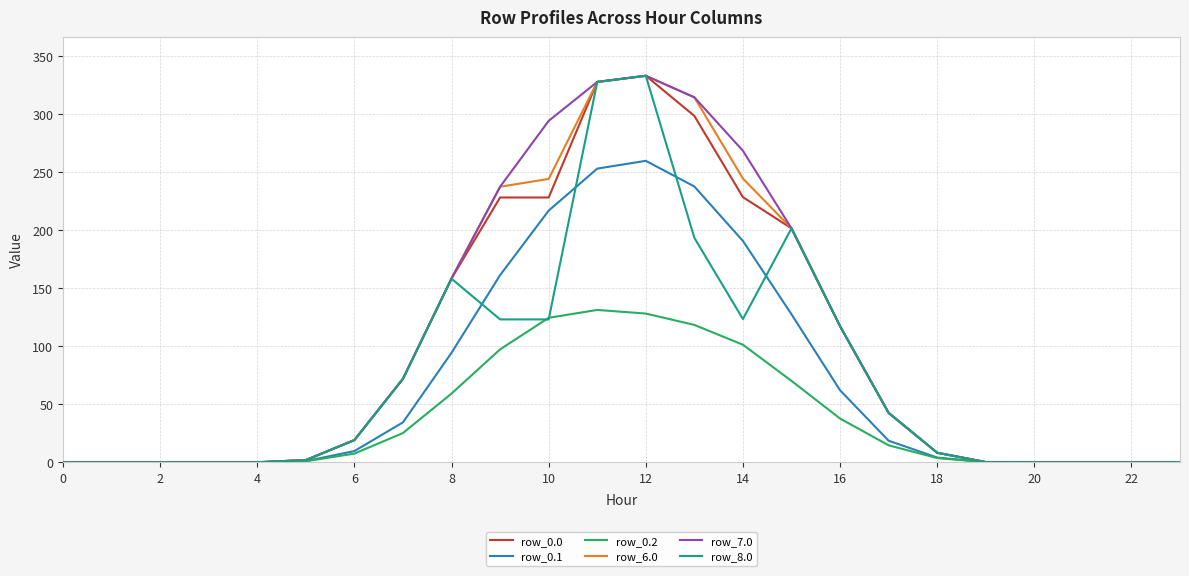

What is the maximum value shown in the chart?

332.8